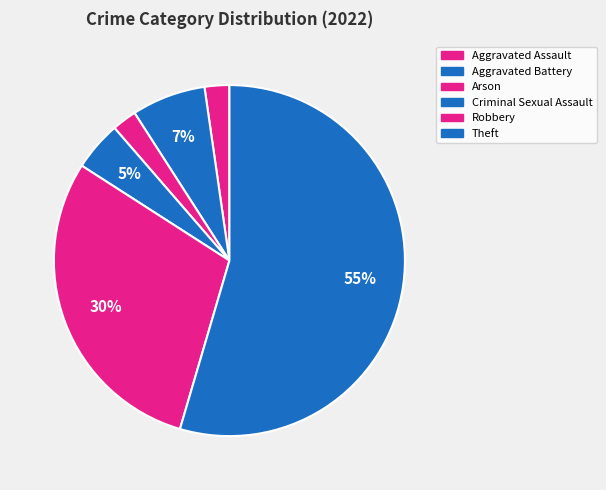

How many slices are in this pie chart?

6